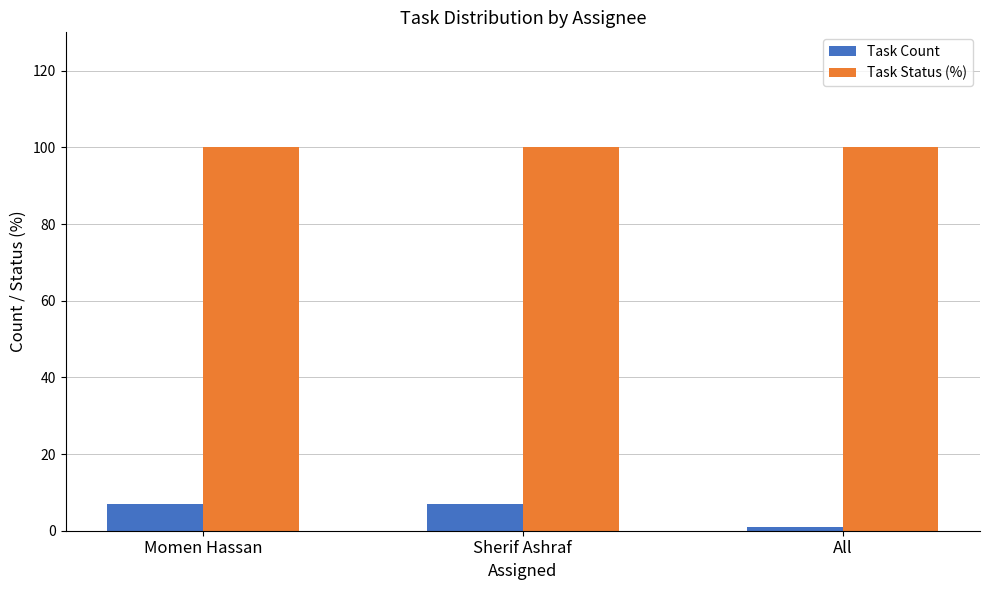

List the series in order of their peak value, lowest first.

Task Count, Task Status (%)